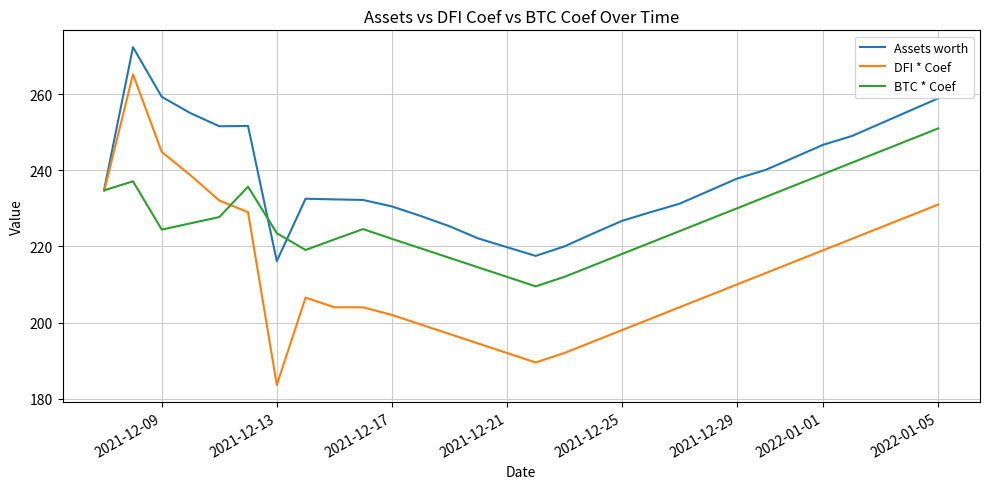

What is the maximum value for DFI * Coef?

265.2